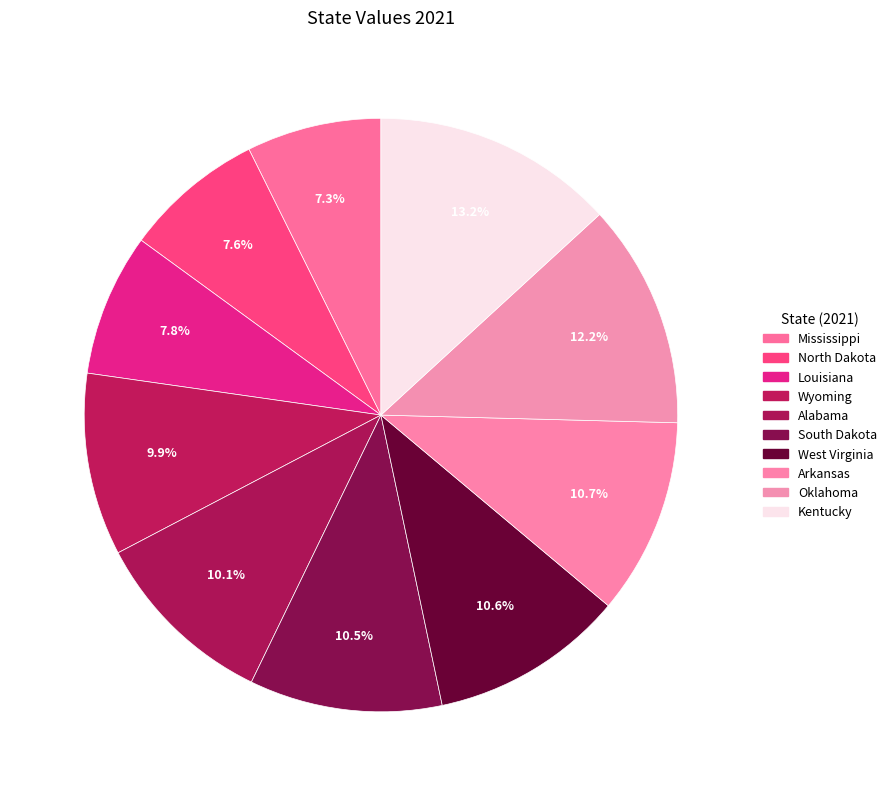

How many segments does this pie chart have?

10